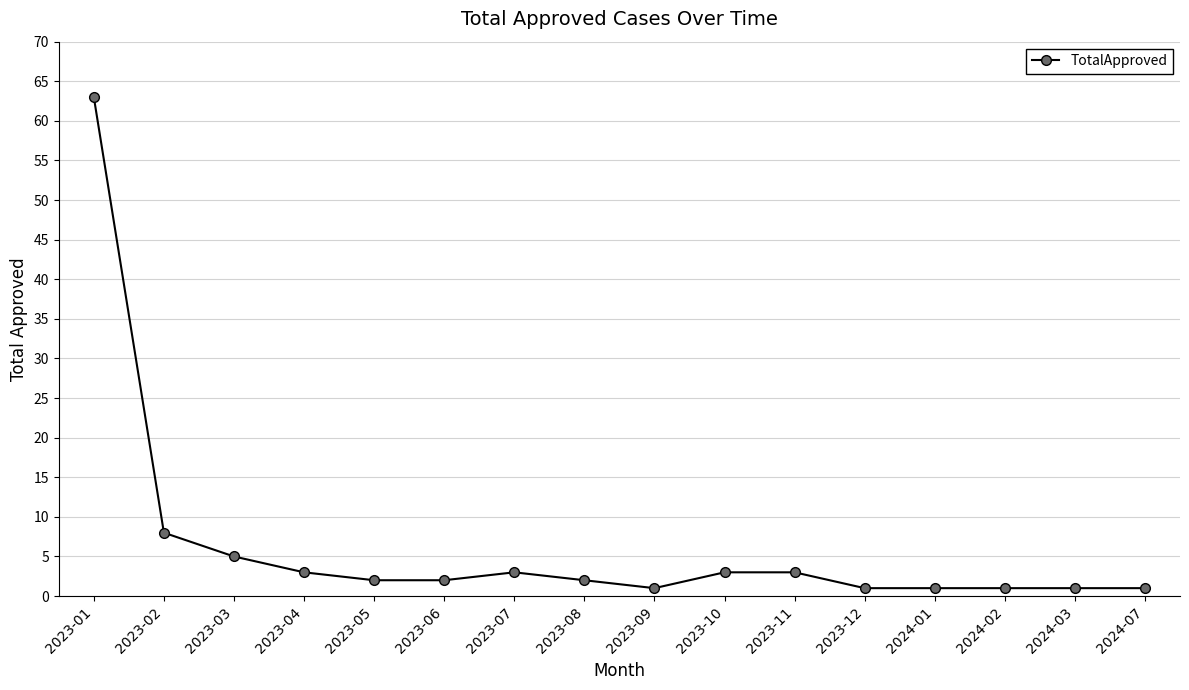

Which label corresponds to the largest value in the chart?

2023-01